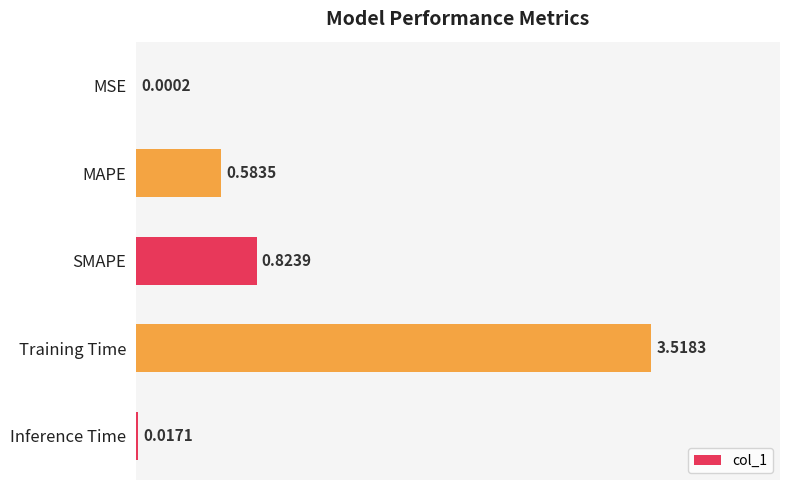

Which category has the highest value across all series?

Training Time